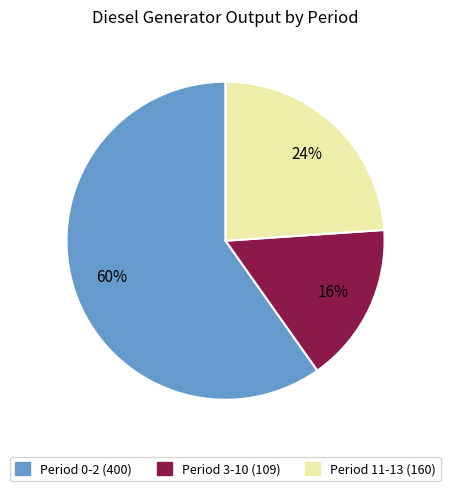

Is it true that Period 11-13 (160) is 35% of the pie?

False